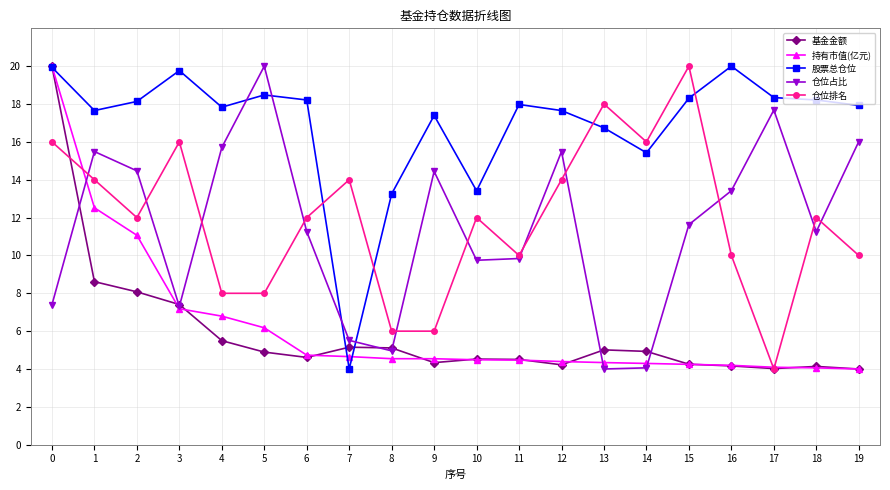

What is the spread (max minus min) of values at 15?

15.8